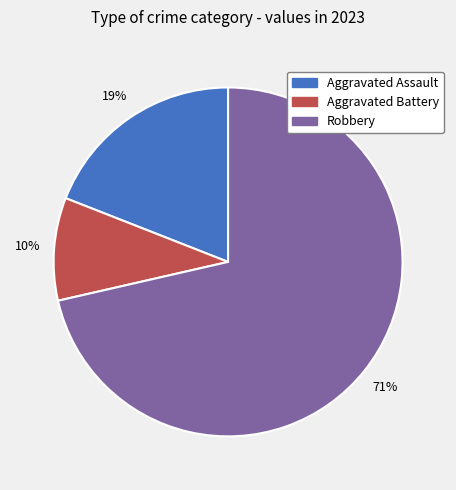

To the nearest percent, what is the average slice percentage?

33%